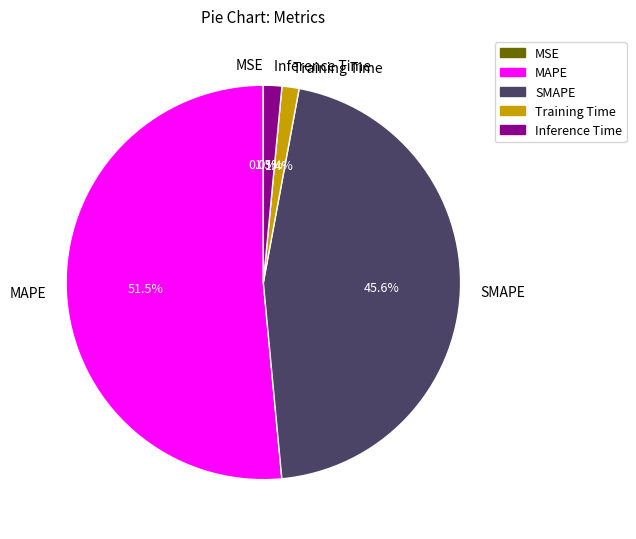

Between MAPE and Training Time, which is larger?

MAPE